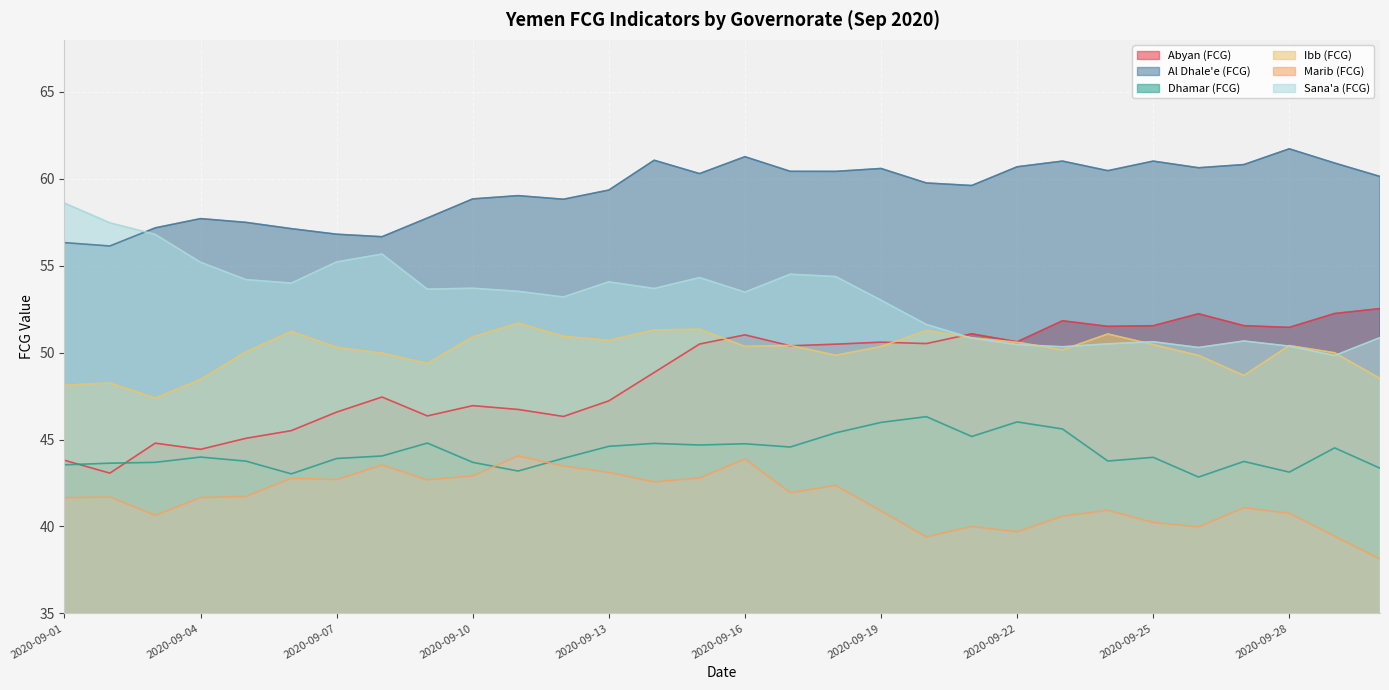

Reading right to left, extract all data points from this chart.

Abyan (FCG): 2020-09-30=52.5	2020-09-29=52.3	2020-09-28=51.5	2020-09-27=51.6	2020-09-26=52.2	2020-09-25=51.6	2020-09-24=51.5	2020-09-23=51.8	2020-09-22=50.6	2020-09-21=51.1	2020-09-20=50.5	2020-09-19=50.6	2020-09-18=50.5	2020-09-17=50.4	2020-09-16=51.0	2020-09-15=50.5	2020-09-14=48.9	2020-09-13=47.2	2020-09-12=46.3	2020-09-11=46.7	2020-09-10=47.0	2020-09-09=46.4	2020-09-08=47.4	2020-09-07=46.6	2020-09-06=45.5	2020-09-05=45.1	2020-09-04=44.4	2020-09-03=44.8	2020-09-02=43.1	2020-09-01=43.8
Al Dhale'e (FCG): 2020-09-30=60.1	2020-09-29=60.9	2020-09-28=61.7	2020-09-27=60.8	2020-09-26=60.6	2020-09-25=61.0	2020-09-24=60.5	2020-09-23=61.0	2020-09-22=60.7	2020-09-21=59.6	2020-09-20=59.8	2020-09-19=60.6	2020-09-18=60.4	2020-09-17=60.4	2020-09-16=61.3	2020-09-15=60.3	2020-09-14=61.1	2020-09-13=59.4	2020-09-12=58.8	2020-09-11=59.0	2020-09-10=58.8	2020-09-09=57.7	2020-09-08=56.7	2020-09-07=56.8	2020-09-06=57.1	2020-09-05=57.5	2020-09-04=57.7	2020-09-03=57.2	2020-09-02=56.1	2020-09-01=56.3
Dhamar (FCG): 2020-09-30=43.4	2020-09-29=44.5	2020-09-28=43.1	2020-09-27=43.7	2020-09-26=42.8	2020-09-25=44.0	2020-09-24=43.8	2020-09-23=45.6	2020-09-22=46.0	2020-09-21=45.2	2020-09-20=46.3	2020-09-19=46.0	2020-09-18=45.4	2020-09-17=44.6	2020-09-16=44.8	2020-09-15=44.7	2020-09-14=44.8	2020-09-13=44.6	2020-09-12=43.9	2020-09-11=43.2	2020-09-10=43.7	2020-09-09=44.8	2020-09-08=44.1	2020-09-07=43.9	2020-09-06=43.0	2020-09-05=43.8	2020-09-04=44.0	2020-09-03=43.7	2020-09-02=43.6	2020-09-01=43.5
Ibb (FCG): 2020-09-30=48.5	2020-09-29=50.0	2020-09-28=50.4	2020-09-27=48.7	2020-09-26=49.8	2020-09-25=50.5	2020-09-24=51.1	2020-09-23=50.2	2020-09-22=50.6	2020-09-21=50.9	2020-09-20=51.3	2020-09-19=50.4	2020-09-18=49.9	2020-09-17=50.4	2020-09-16=50.4	2020-09-15=51.4	2020-09-14=51.3	2020-09-13=50.7	2020-09-12=50.9	2020-09-11=51.7	2020-09-10=50.9	2020-09-09=49.4	2020-09-08=50.0	2020-09-07=50.3	2020-09-06=51.2	2020-09-05=50.0	2020-09-04=48.5	2020-09-03=47.4	2020-09-02=48.3	2020-09-01=48.1
Marib (FCG): 2020-09-30=38.1	2020-09-29=39.4	2020-09-28=40.8	2020-09-27=41.1	2020-09-26=40.0	2020-09-25=40.2	2020-09-24=40.9	2020-09-23=40.6	2020-09-22=39.7	2020-09-21=40.0	2020-09-20=39.4	2020-09-19=40.9	2020-09-18=42.4	2020-09-17=41.9	2020-09-16=43.9	2020-09-15=42.8	2020-09-14=42.6	2020-09-13=43.1	2020-09-12=43.5	2020-09-11=44.1	2020-09-10=42.9	2020-09-09=42.7	2020-09-08=43.5	2020-09-07=42.7	2020-09-06=42.8	2020-09-05=41.7	2020-09-04=41.7	2020-09-03=40.6	2020-09-02=41.7	2020-09-01=41.7
Sana'a (FCG): 2020-09-30=50.9	2020-09-29=49.8	2020-09-28=50.4	2020-09-27=50.7	2020-09-26=50.3	2020-09-25=50.6	2020-09-24=50.5	2020-09-23=50.3	2020-09-22=50.5	2020-09-21=50.8	2020-09-20=51.6	2020-09-19=53.0	2020-09-18=54.4	2020-09-17=54.5	2020-09-16=53.5	2020-09-15=54.3	2020-09-14=53.7	2020-09-13=54.1	2020-09-12=53.2	2020-09-11=53.5	2020-09-10=53.7	2020-09-09=53.7	2020-09-08=55.7	2020-09-07=55.2	2020-09-06=54.0	2020-09-05=54.2	2020-09-04=55.2	2020-09-03=56.8	2020-09-02=57.5	2020-09-01=58.6